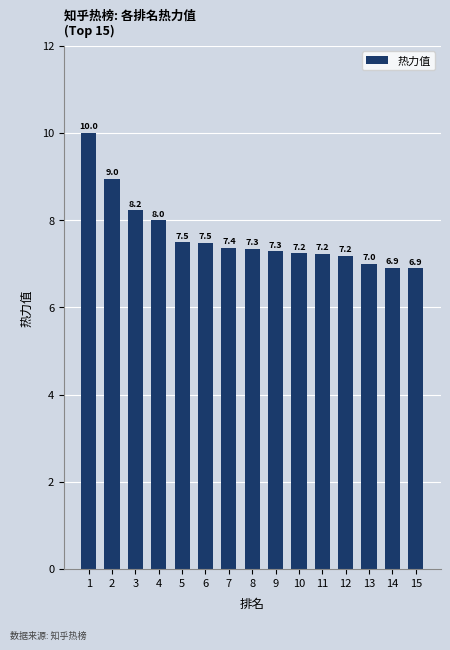

Reading left to right, transcribe all the data shown in this chart.

1=10.0	2=9.0	3=8.2	4=8.0	5=7.5	6=7.5	7=7.4	8=7.3	9=7.3	10=7.2	11=7.2	12=7.2	13=7.0	14=6.9	15=6.9